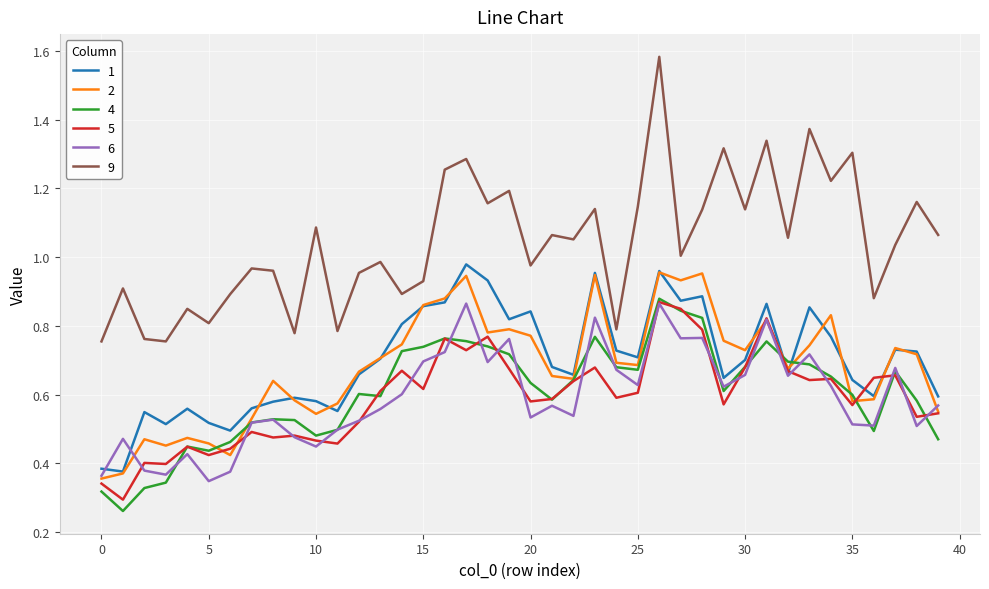

Which series has the widest spread of values?

9